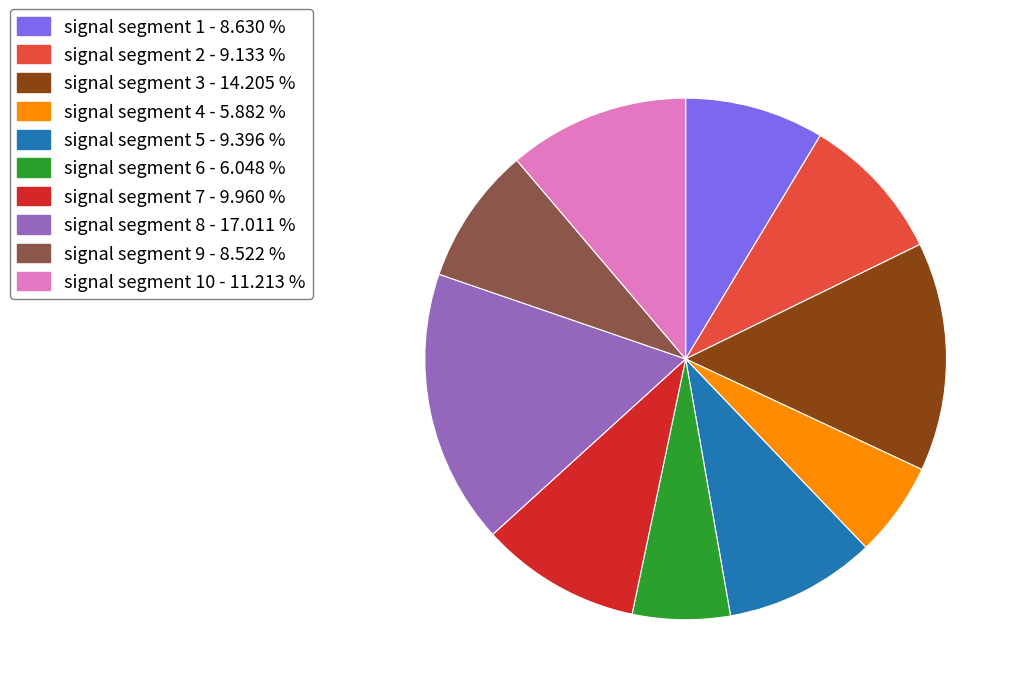

Between signal segment 3 - 14.205 % and signal segment 5 - 9.396 %, which is larger?

signal segment 3 - 14.205 %